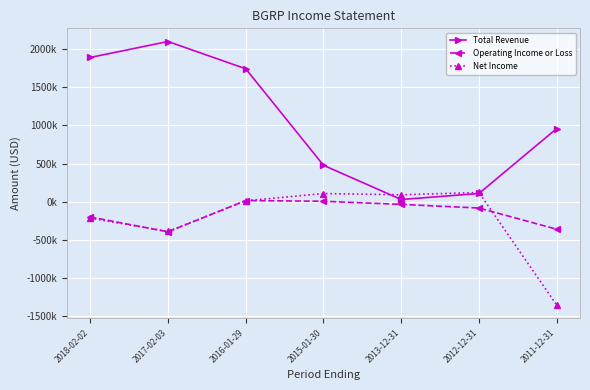

Does the chart have visible grid lines?

Yes